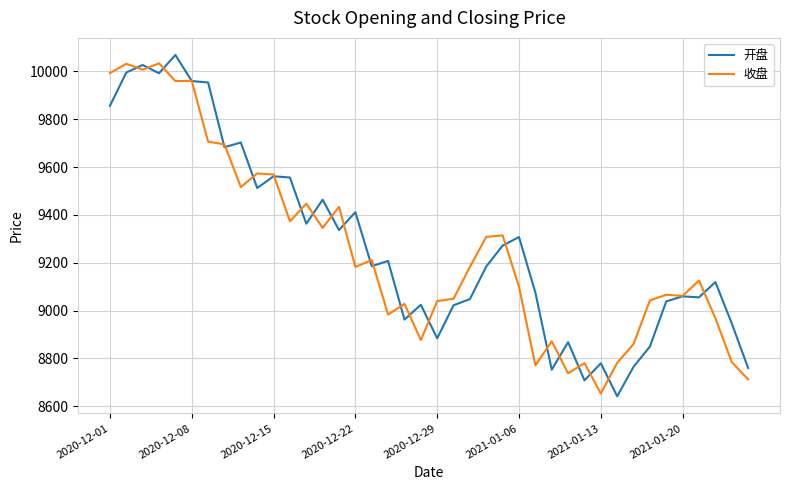

What is the lowest value of the 收盘 series?

8653.5